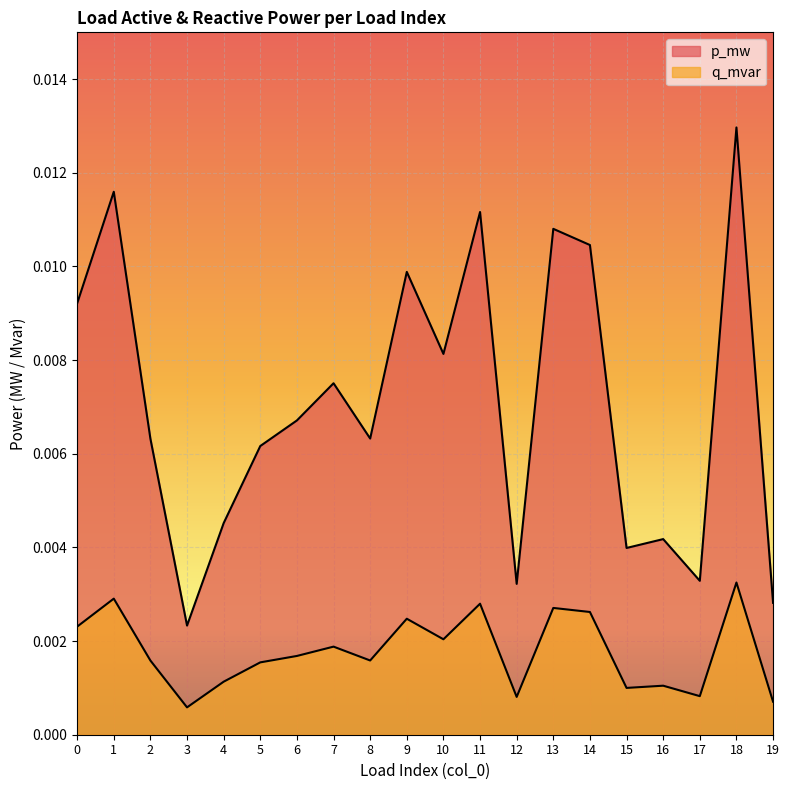

At which category is the sum across all series the highest?

18